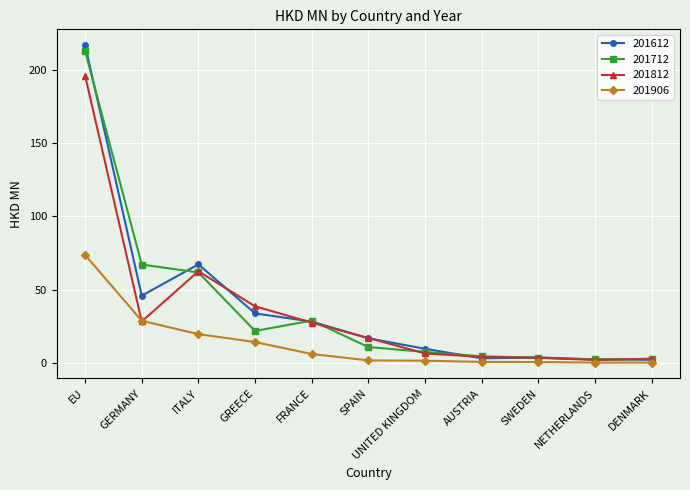

At which label is 201812 closest to 99?

ITALY